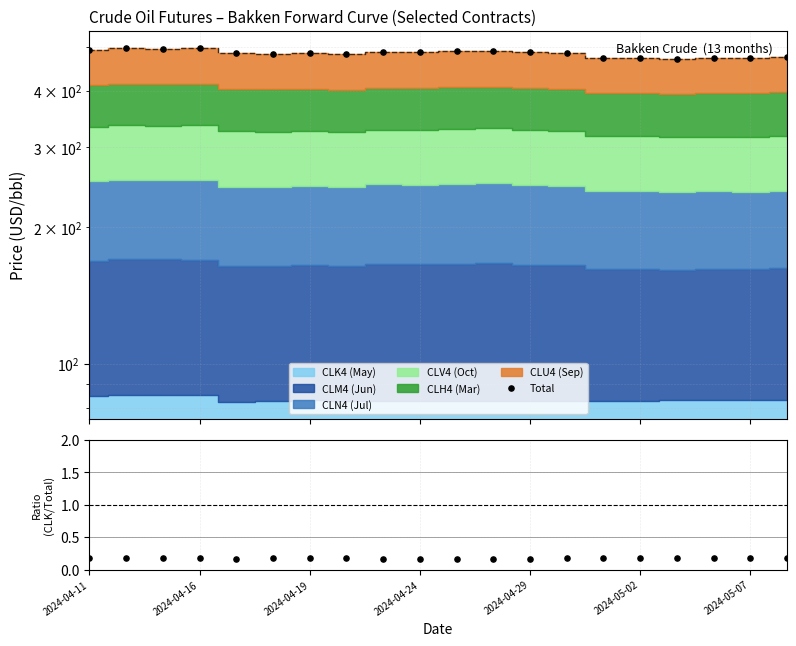

Which series has the widest spread of Y values?

Total